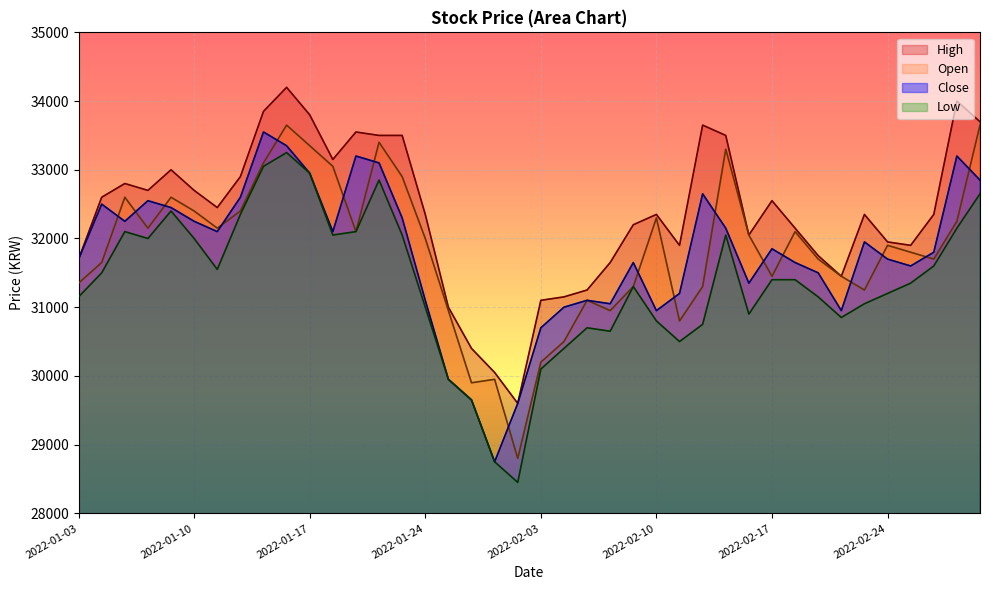

What is the difference between the maximum and second lowest values in the Close series?

3950